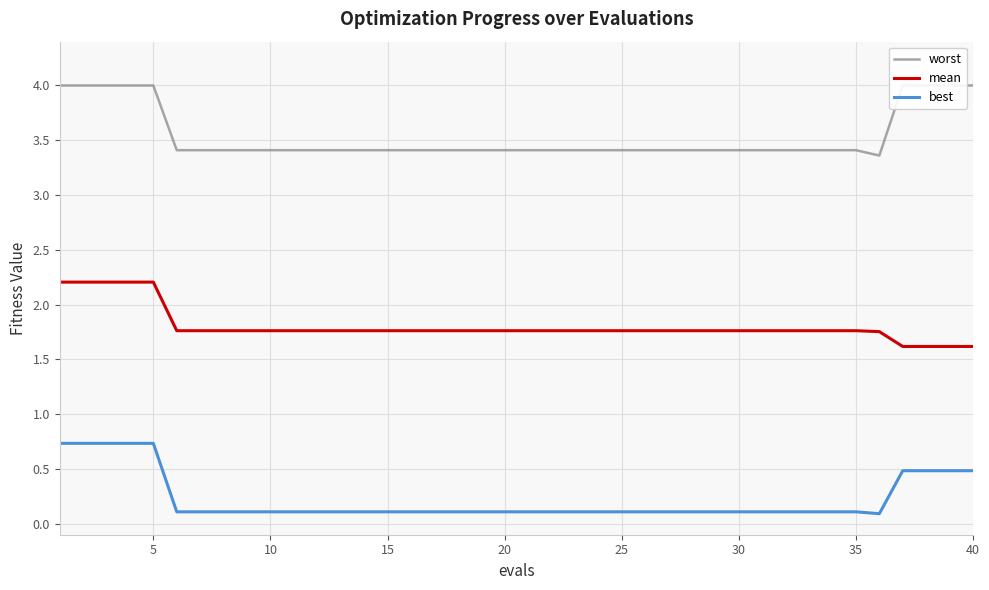

True or false: best and mean cross at least once.

False